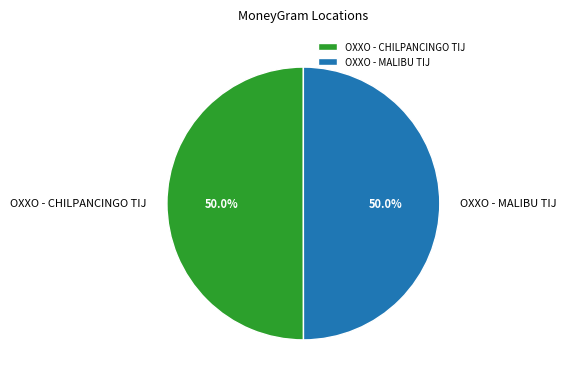

True or false: OXXO - CHILPANCINGO TIJ accounts for 56% of the total.

False